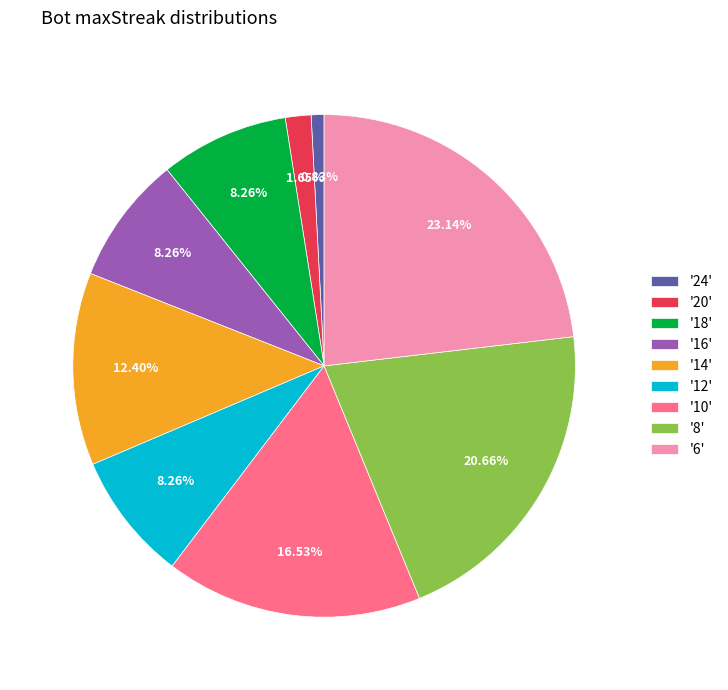

Is the sum of '10' and '12' greater than half?

No